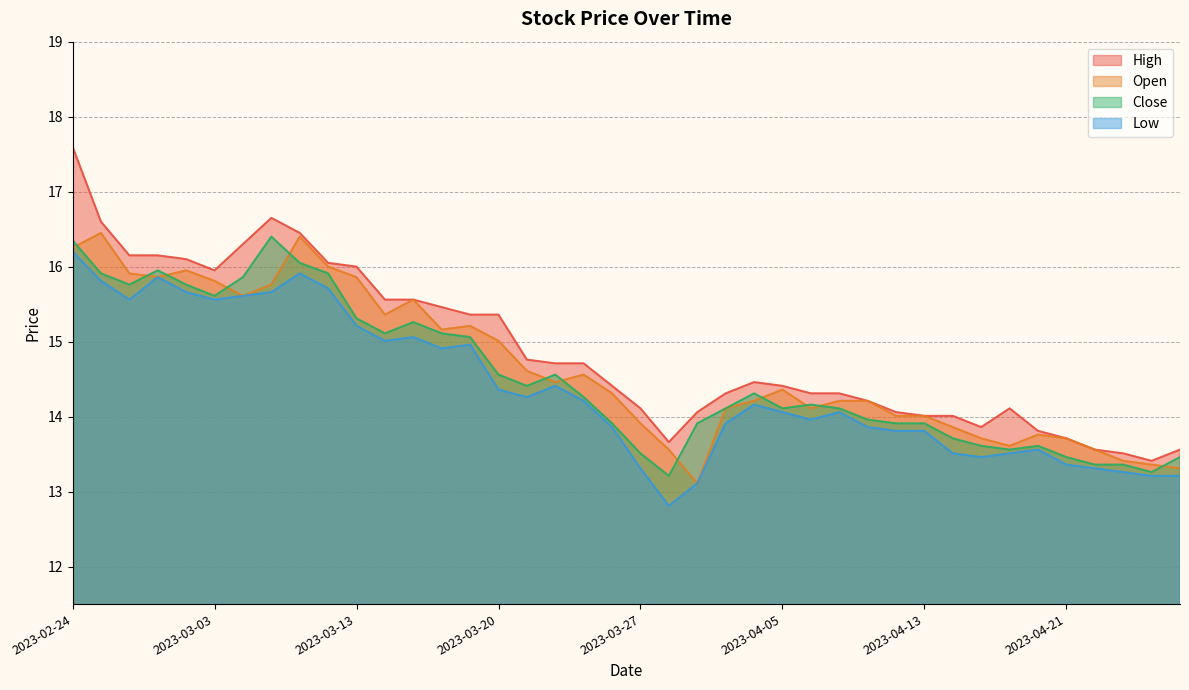

What is the sum of all High values?

595.3